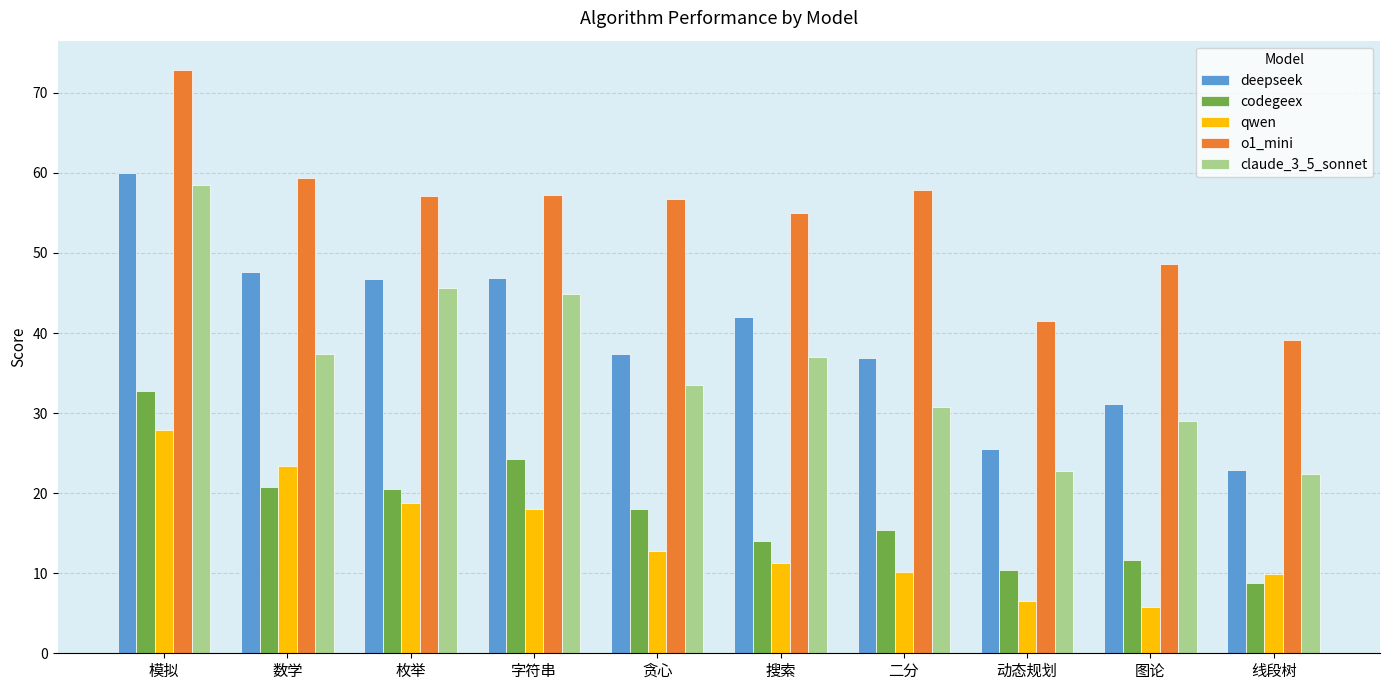

Does the chart contain stacked bars?

No